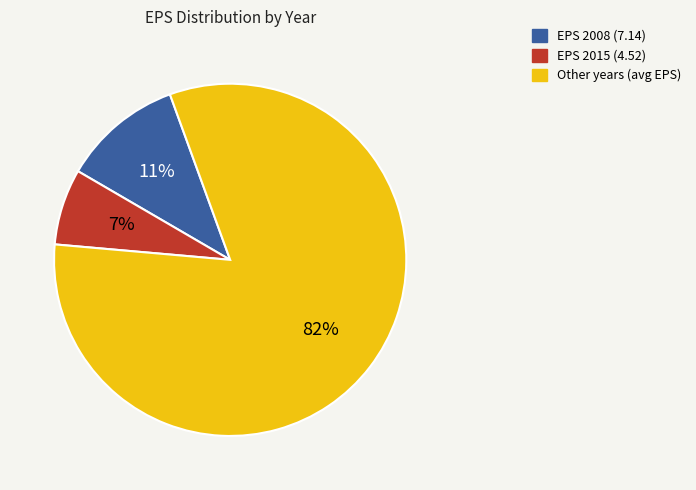

To the nearest percent, what is the difference between the largest and smallest slice percentages?

75%